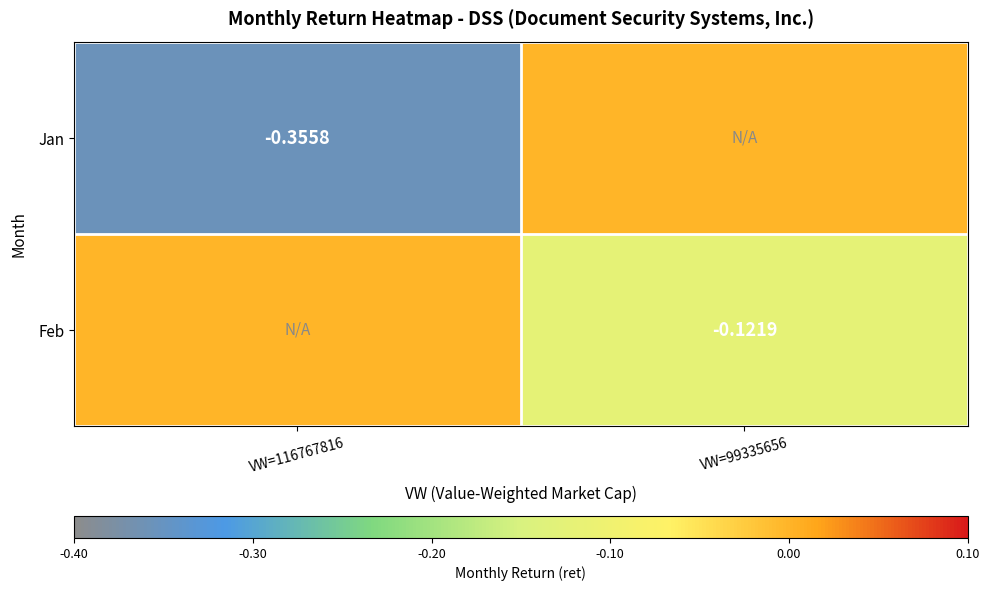

Is the value of Jan at VW=116767816 greater than the value of Feb at VW=99335656?

No